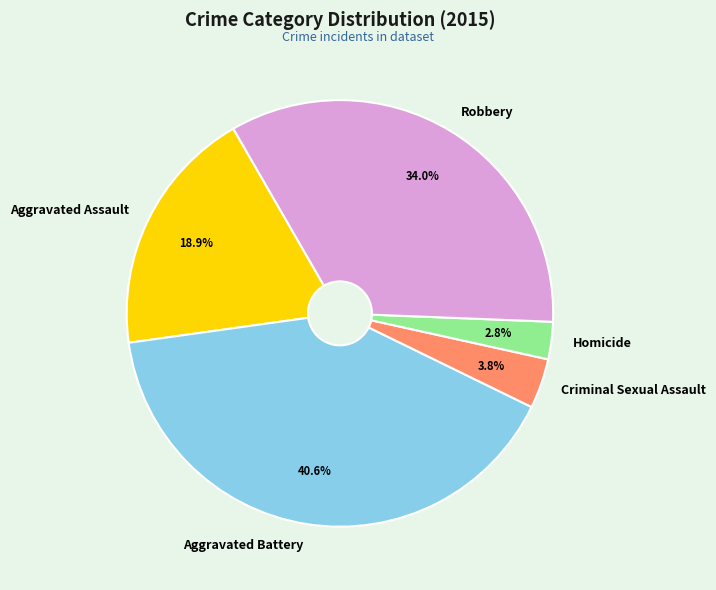

What percentage do Robbery and Aggravated Battery together represent?

74.5%